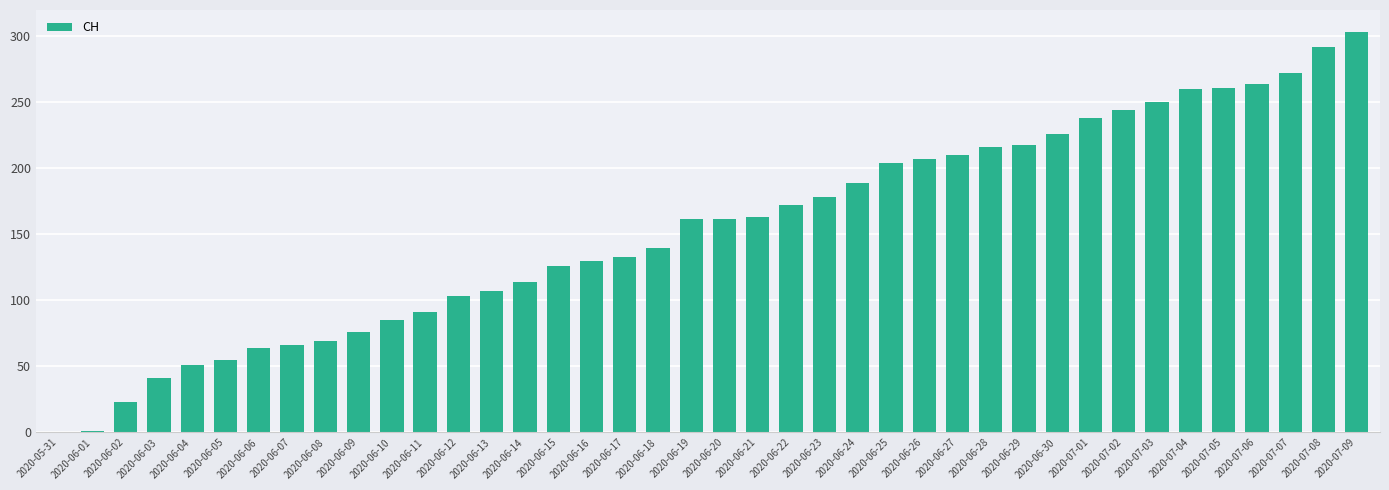

Approximately how many times larger is the value at 2020-06-05 compared to 2020-06-07?

0.8